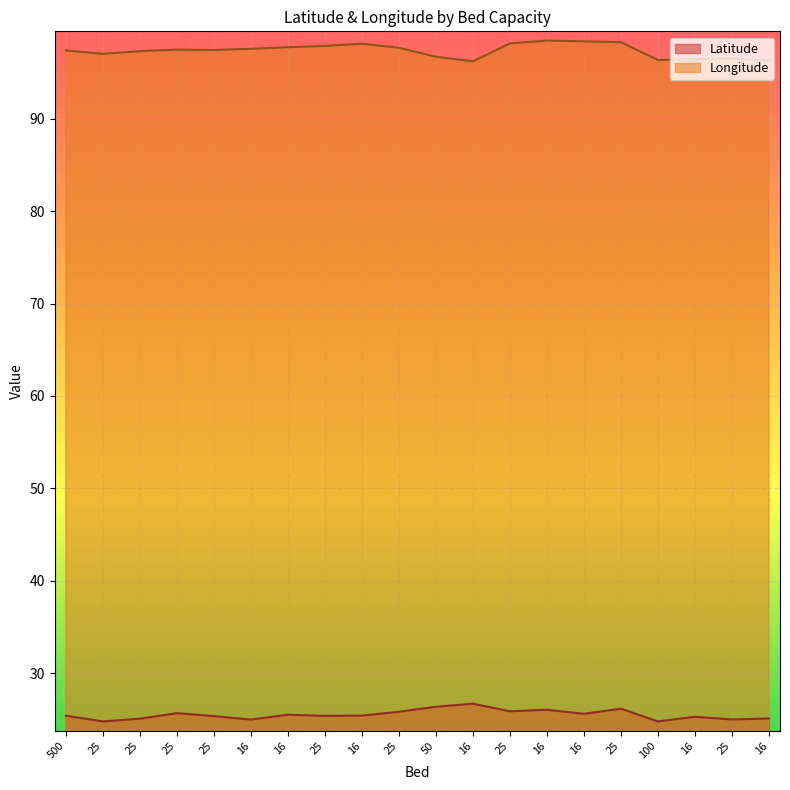

How many interior local peaks does the Latitude series have?

6